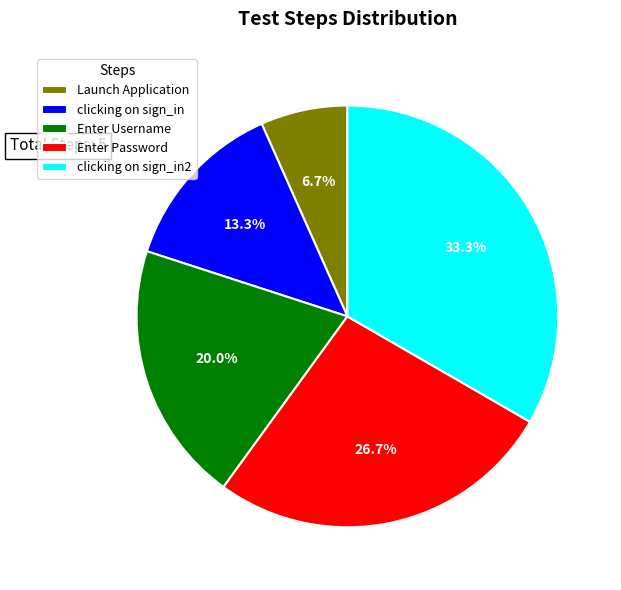

True or false: Enter Username accounts for 11% of the total.

False